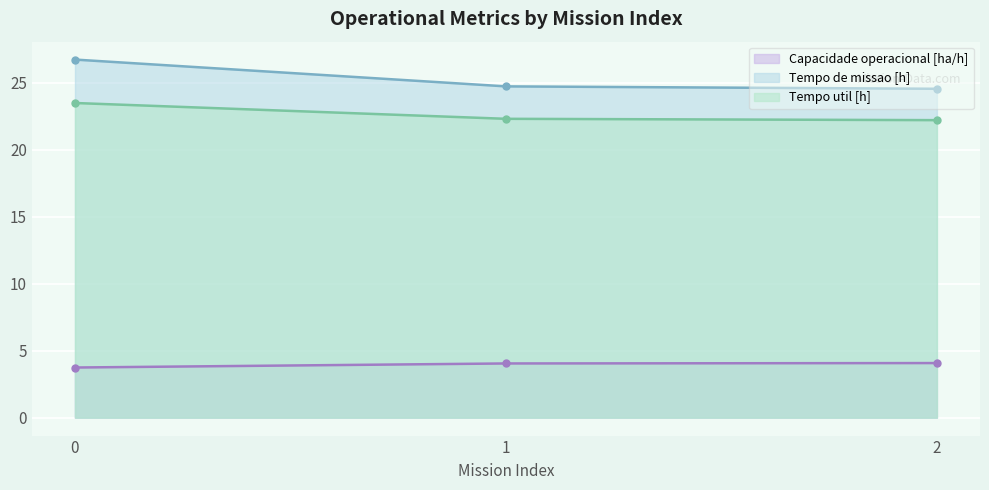

The Capacidade operacional [ha/h] series shows 3.7 at 0. True or false?

True